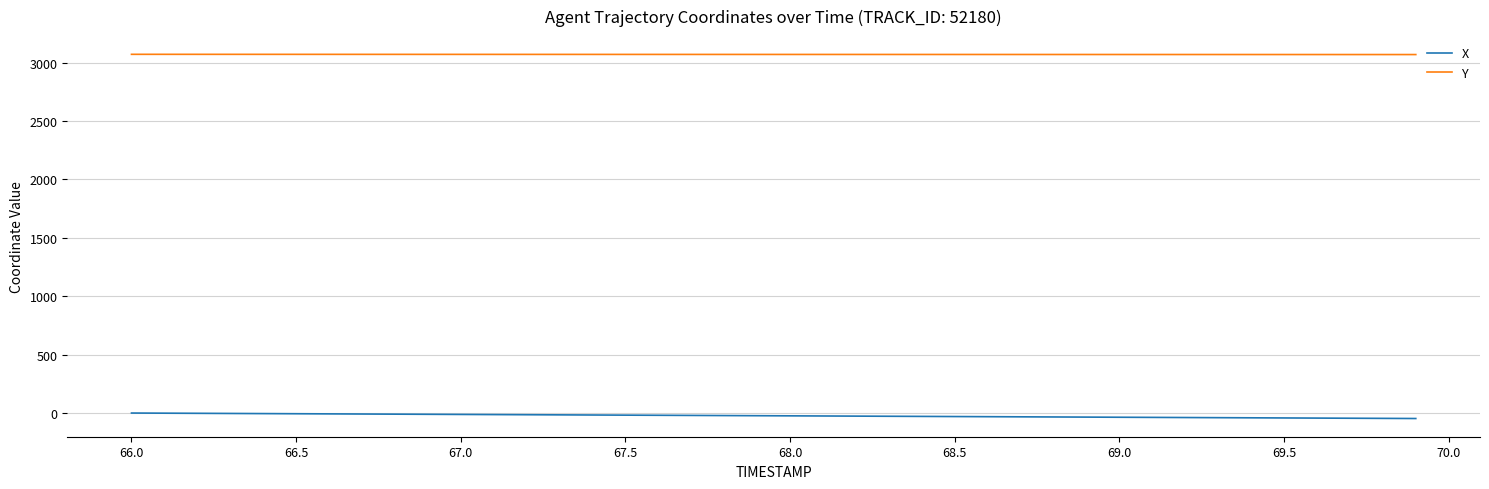

True or false: X and Y intersect in this chart.

False